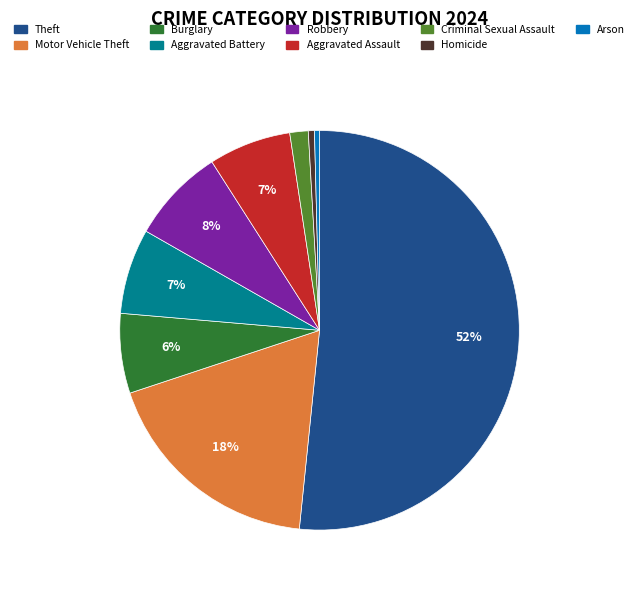

Which slice represents more than half of the pie?

Theft